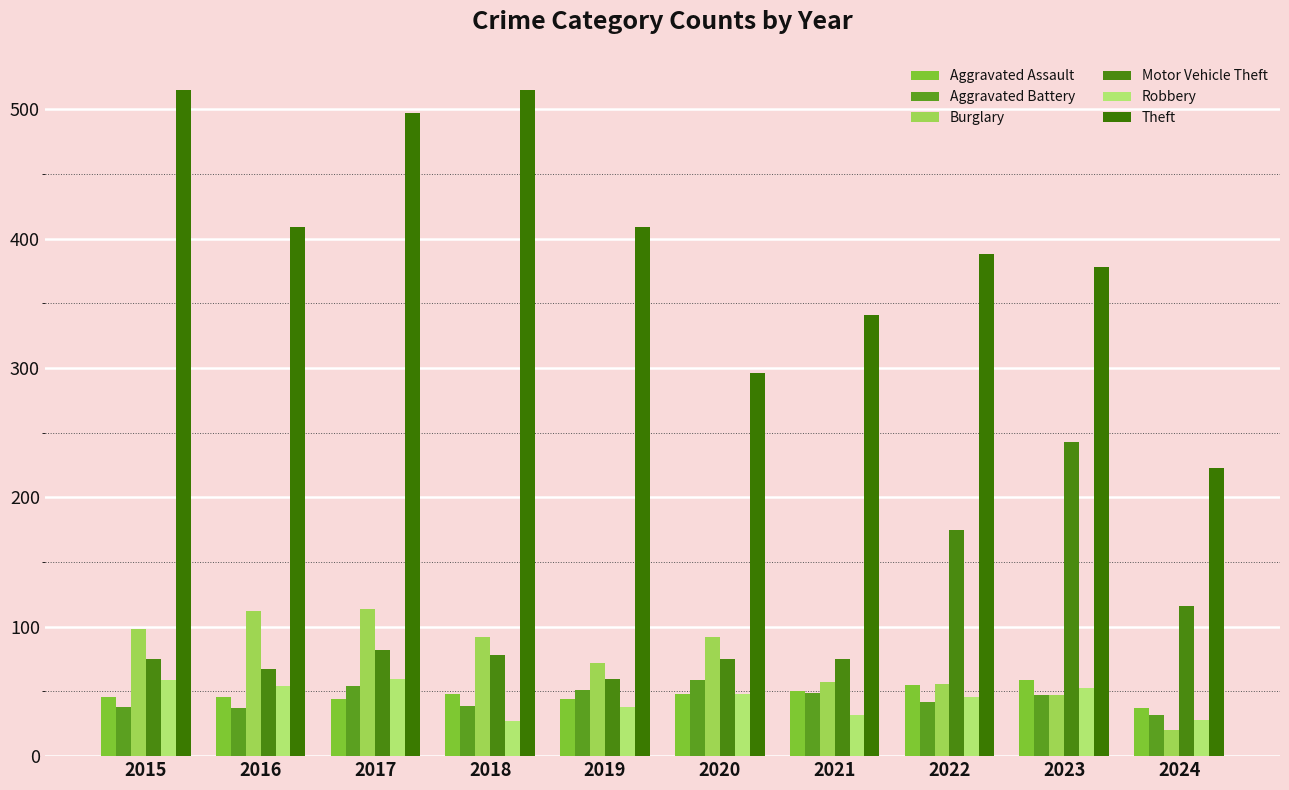

Reading right to left, what are all the values shown in this chart?

Aggravated Assault: 37	59	55	50	48	44	48	44	46	46
Aggravated Battery: 32	47	42	49	59	51	39	54	37	38
Burglary: 20	47	56	57	92	72	92	114	112	98
Motor Vehicle Theft: 116	243	175	75	75	60	78	82	67	75
Robbery: 28	53	46	32	48	38	27	60	54	59
Theft: 223	378	388	341	296	409	515	497	409	515